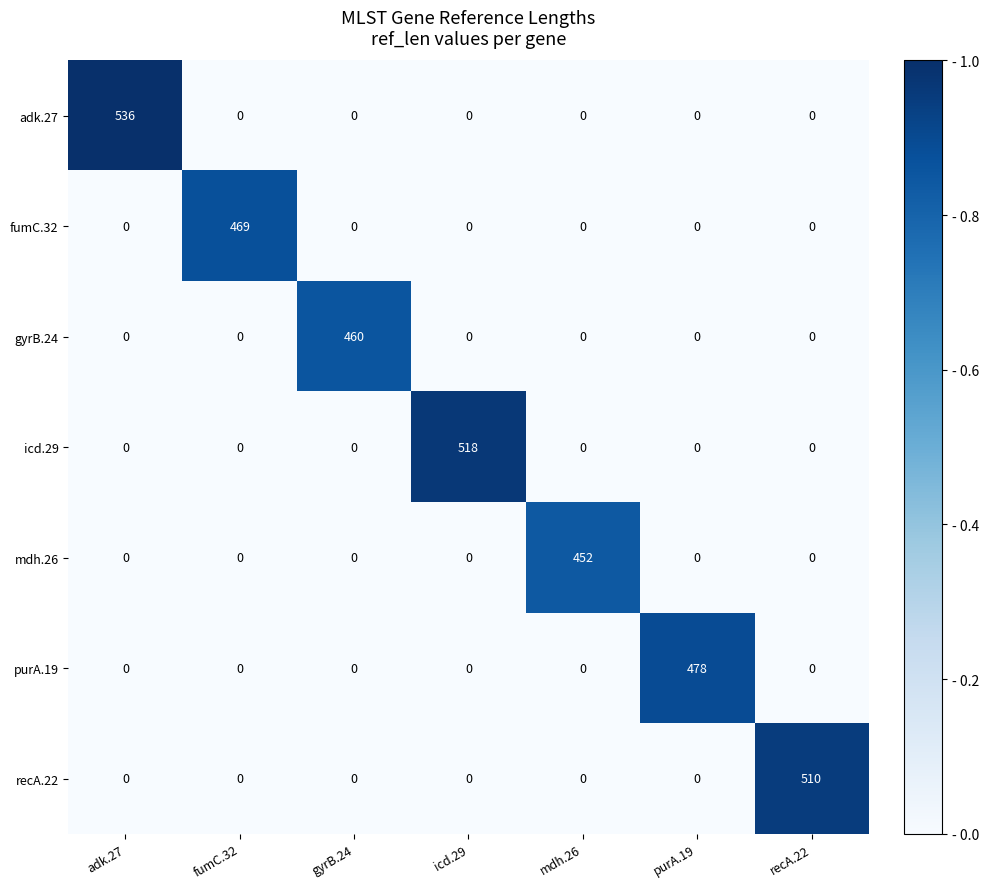

List the series in order of their peak value, highest first.

adk.27, icd.29, recA.22, purA.19, fumC.32, gyrB.24, mdh.26